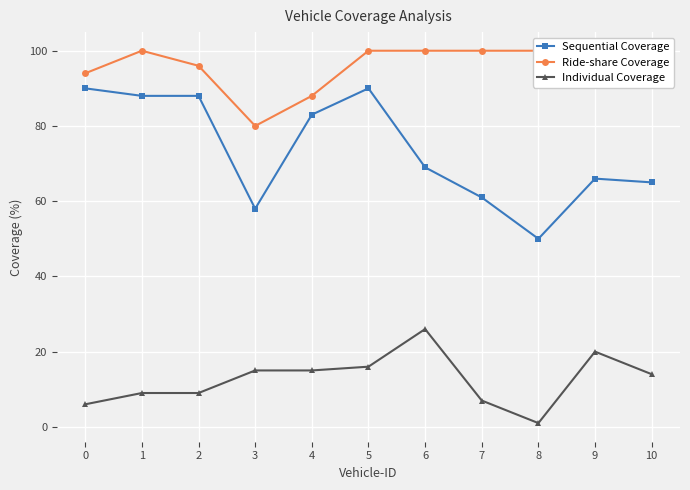

List the series in order of their overall mean, lowest first.

Individual Coverage, Sequential Coverage, Ride-share Coverage